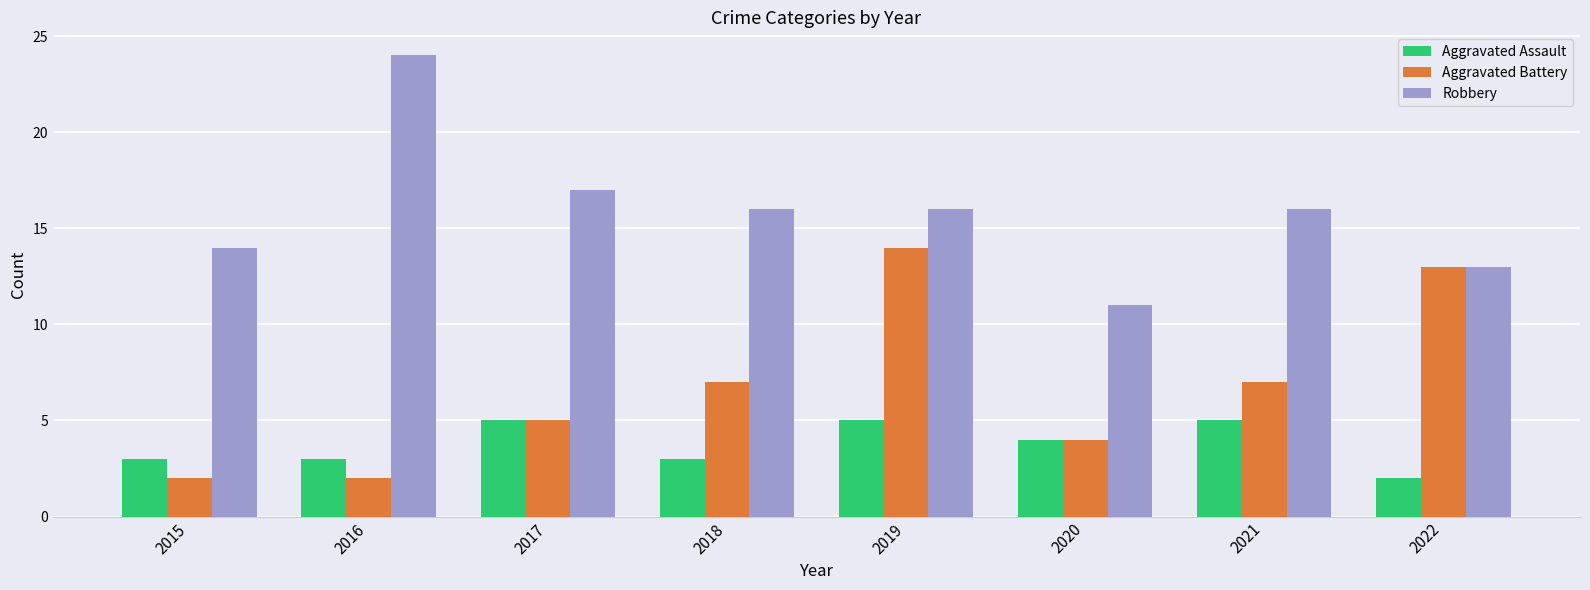

What is the difference between the Aggravated Battery values at 2019 and 2015?

12